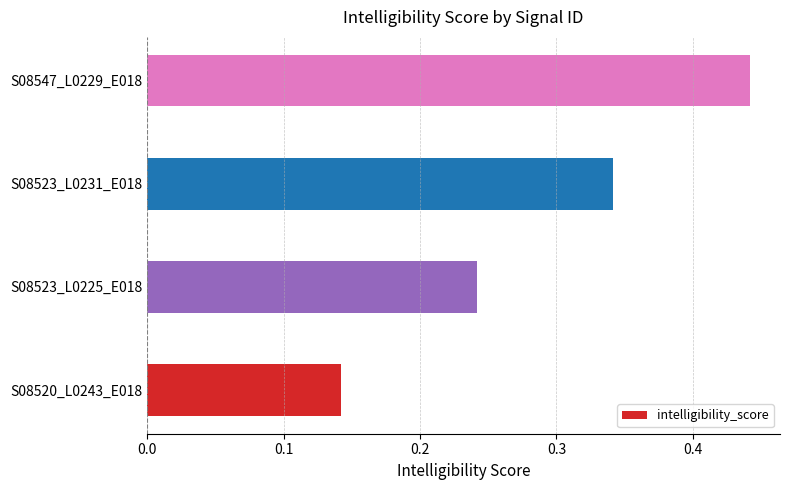

Count the number of data series in this chart.

1